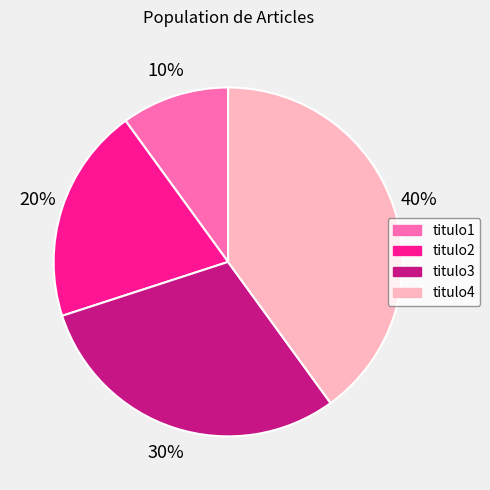

Which category has the biggest portion of the pie?

titulo4